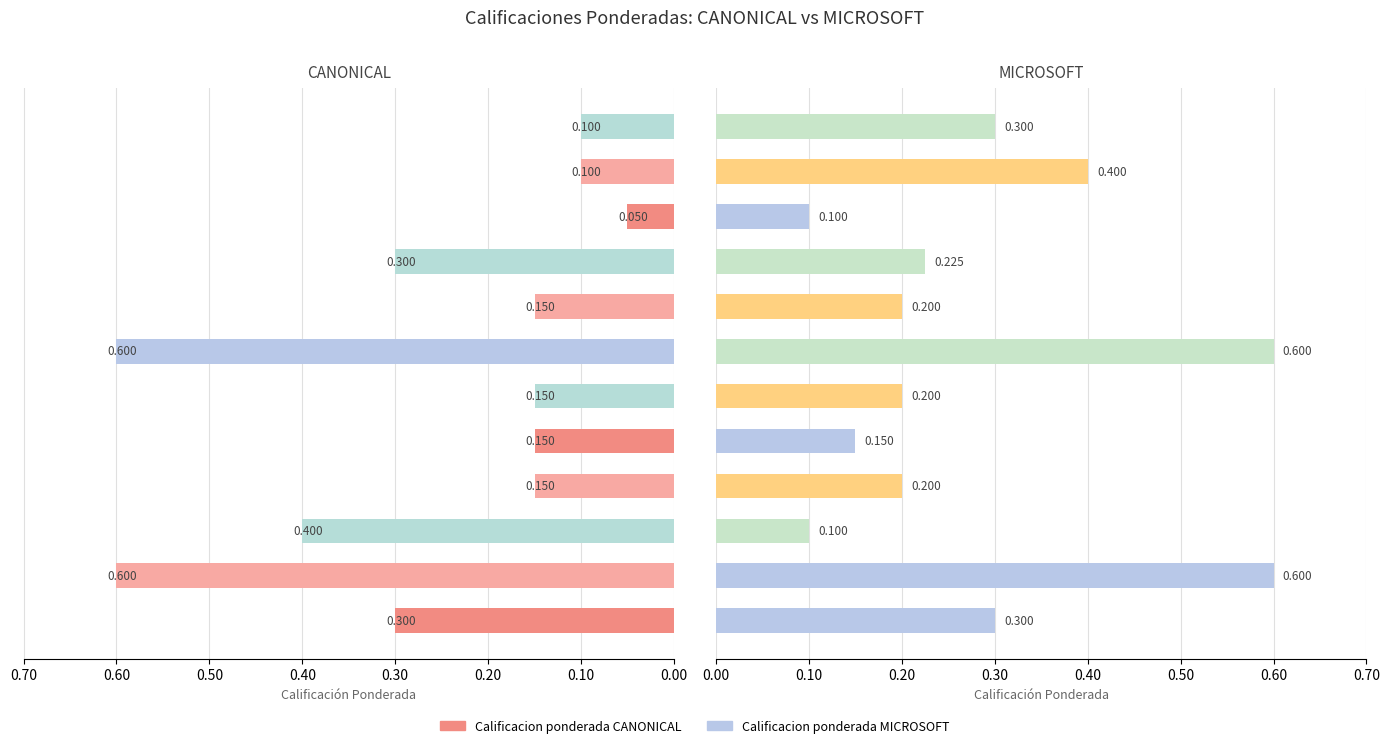

What is the smallest value displayed?

0.1